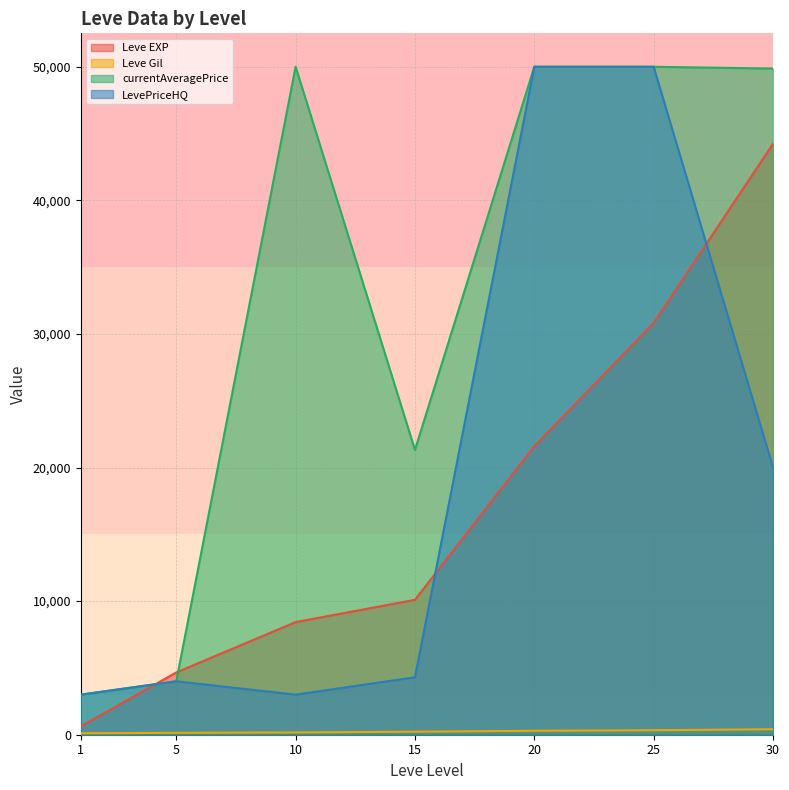

What is the value of the LevePriceHQ point at the 6th from the left?

50000.0